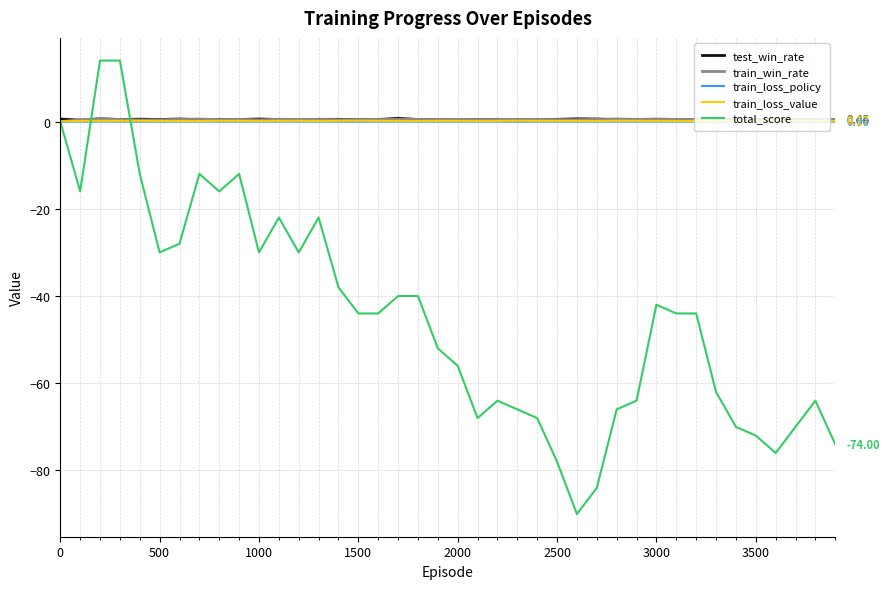

Which series has the largest range (max minus min)?

total_score